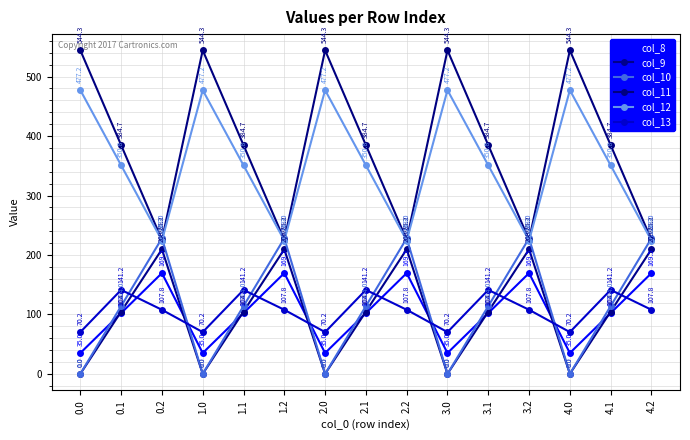

What is the difference between the second highest and second lowest values in the col_9 series?

209.6